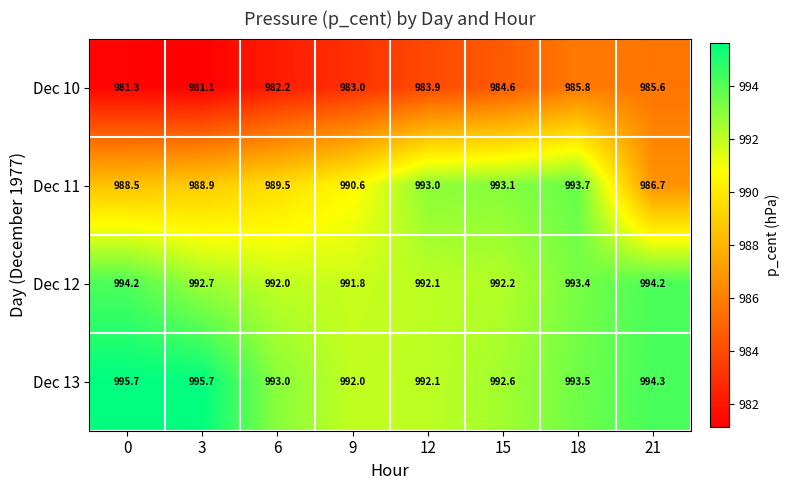

True or false: Dec 12 has a value of 992.0 at 6.

True